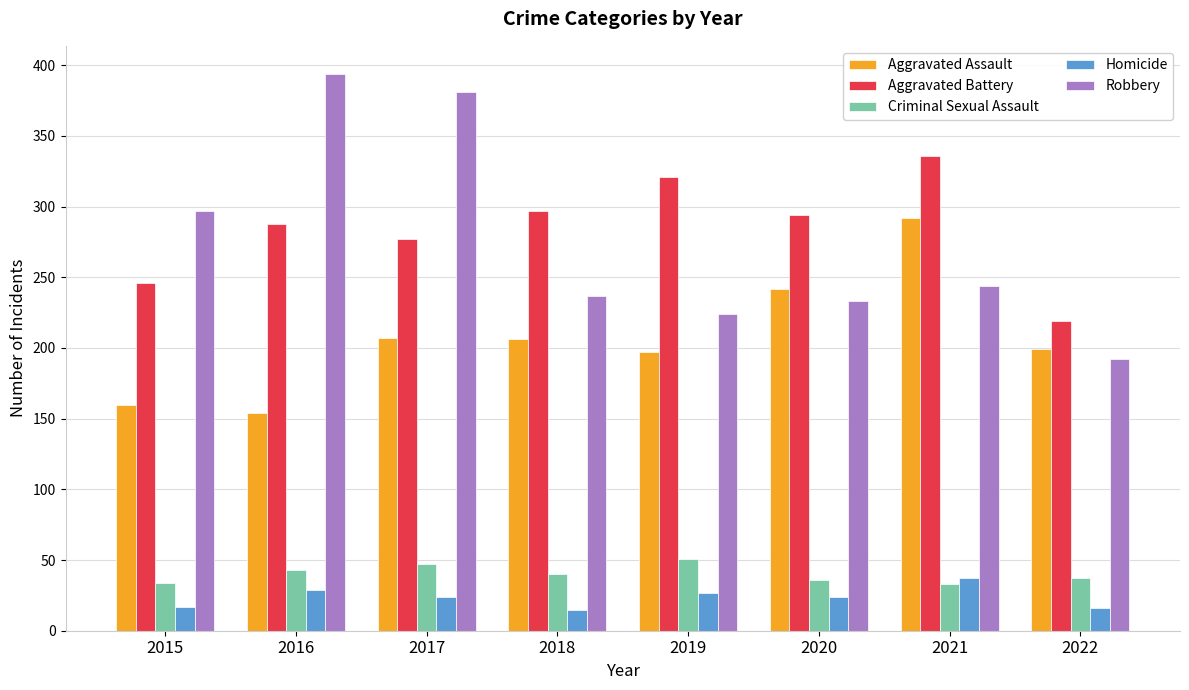

What is the value of the Criminal Sexual Assault bar at the 3rd from the left?

47